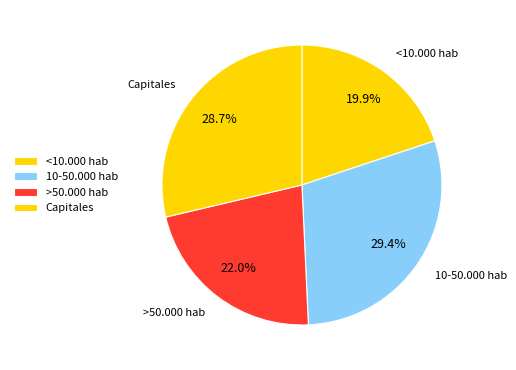

The >50.000 hab slice represents 8% of the pie. True or false?

False